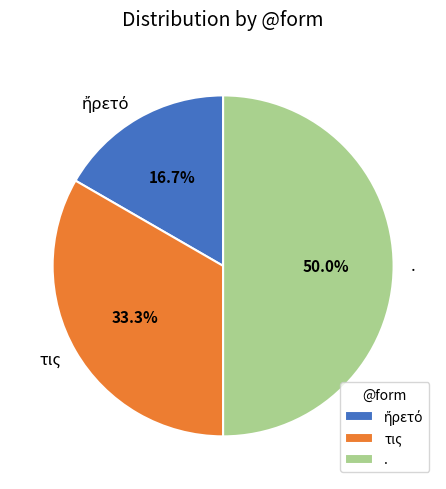

Does τις account for over 50% of the chart?

No